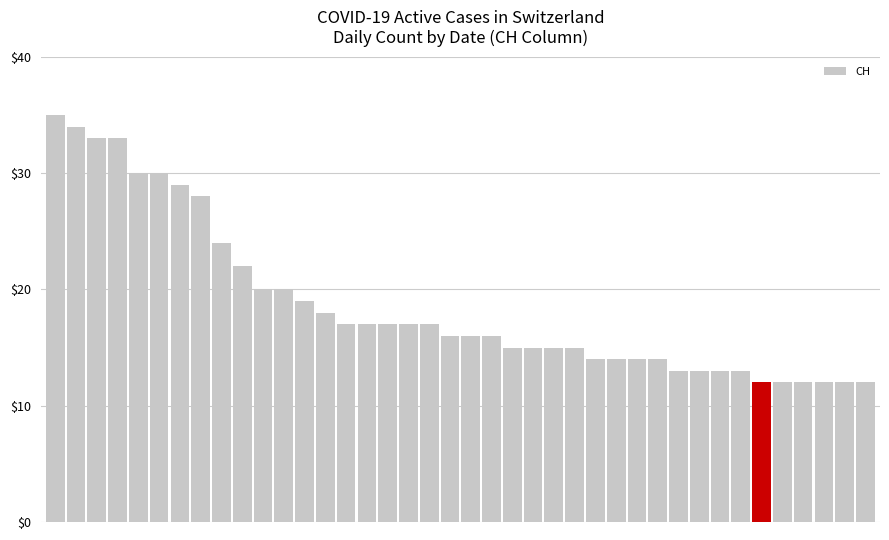

How many categories are shown in the chart?

40